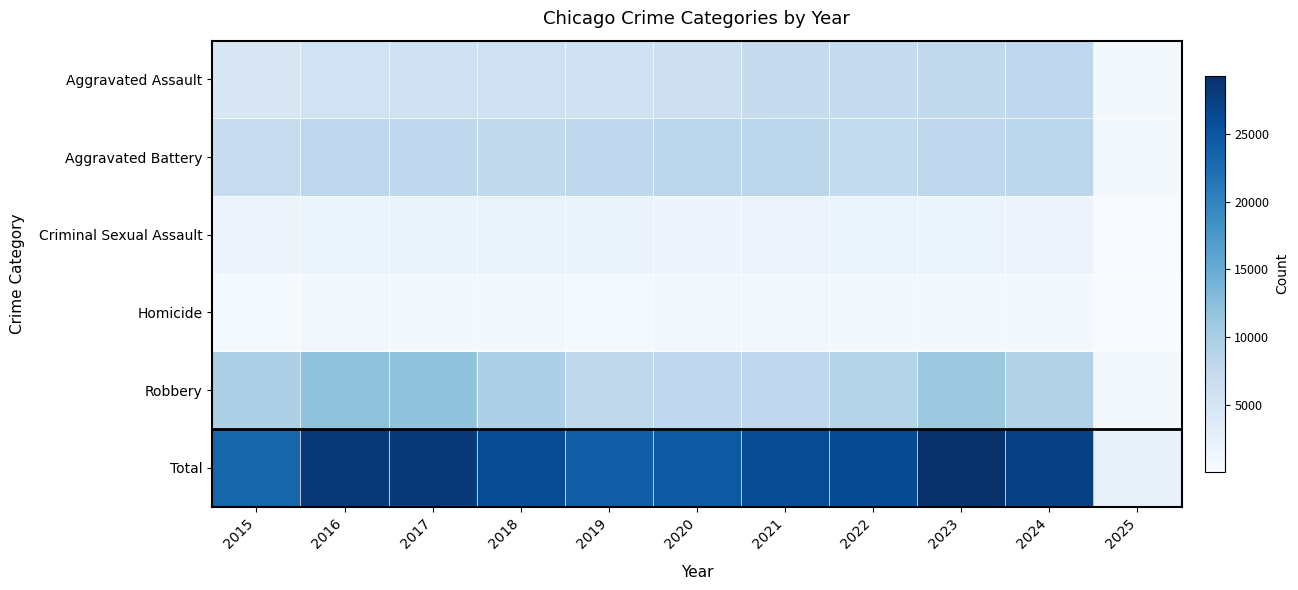

Which category has the lowest value across all series?

2025